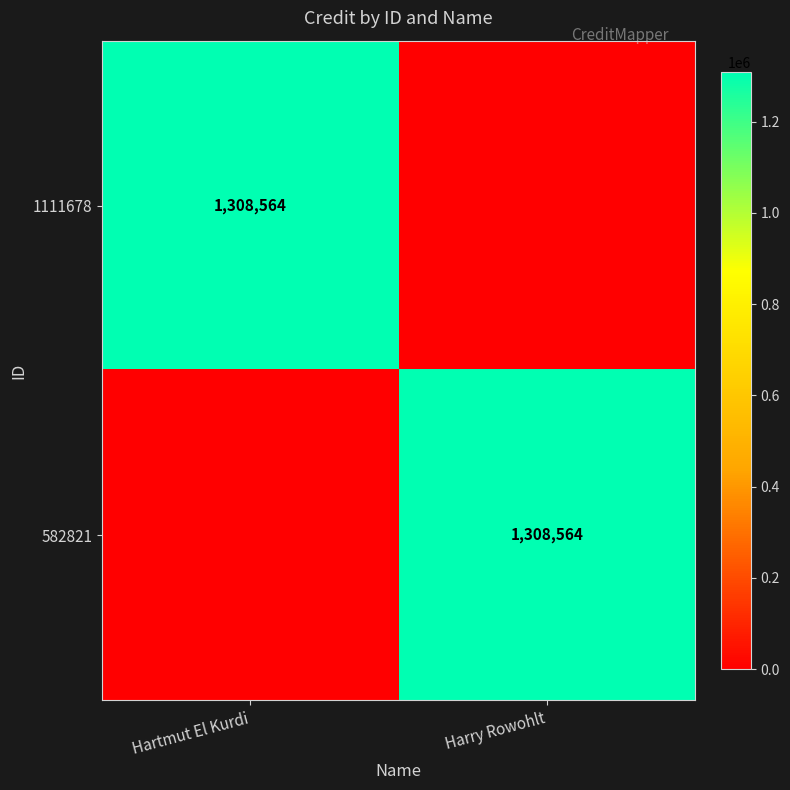

True or false: 1111678 has a value of 839142 at Hartmut El Kurdi.

False